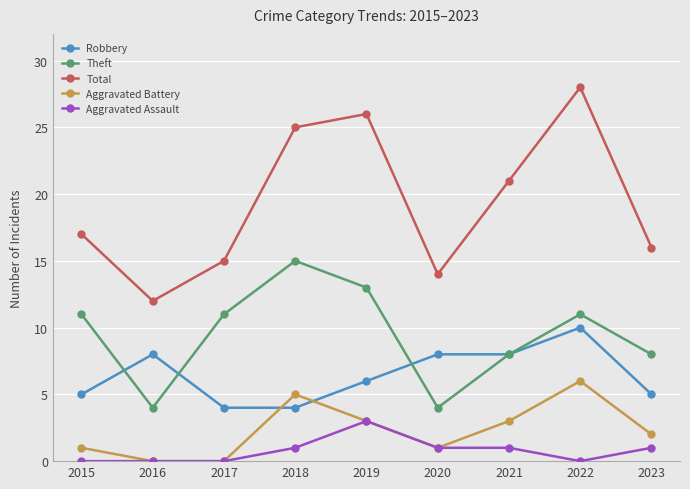

True or false: Theft and Total intersect in this chart.

False